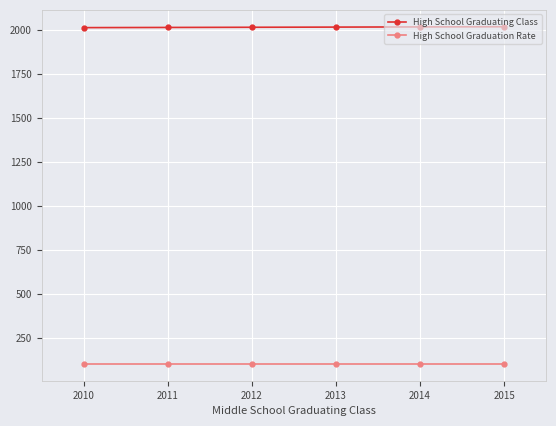

What is the greatest value displayed?

2019